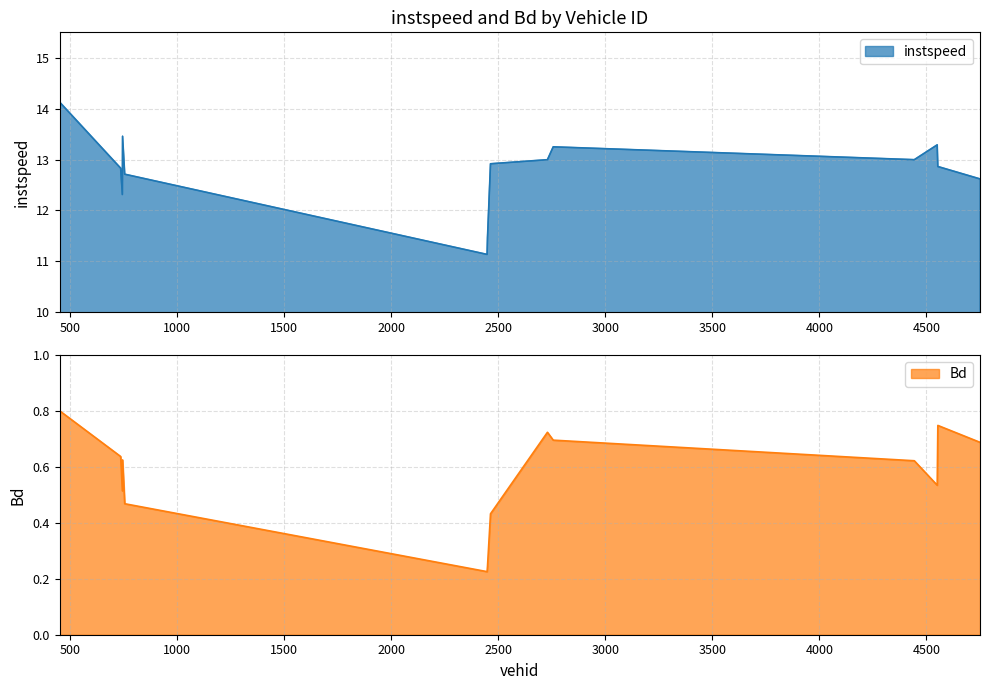

What is the sum of all instspeed values?

179.0